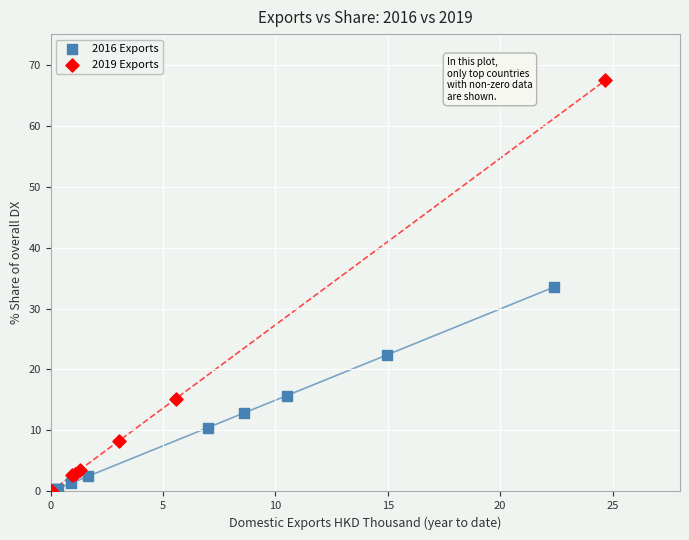

Which series reaches the maximum Y coordinate?

2019 Exports